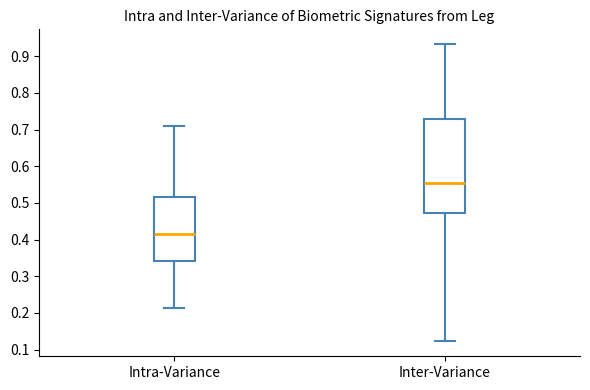

Reading left to right, transcribe this box plot: for each box, give where its median line is, the range the box spans, and where its two whiskers end, as read against the y-axis. The values are not printed on the chart, so give them approximately, as read against the axis.

Intra-Variance: median 0.41, box 0.34 to 0.52, whiskers 0.21 to 0.71
Inter-Variance: median 0.55, box 0.47 to 0.73, whiskers 0.12 to 0.93